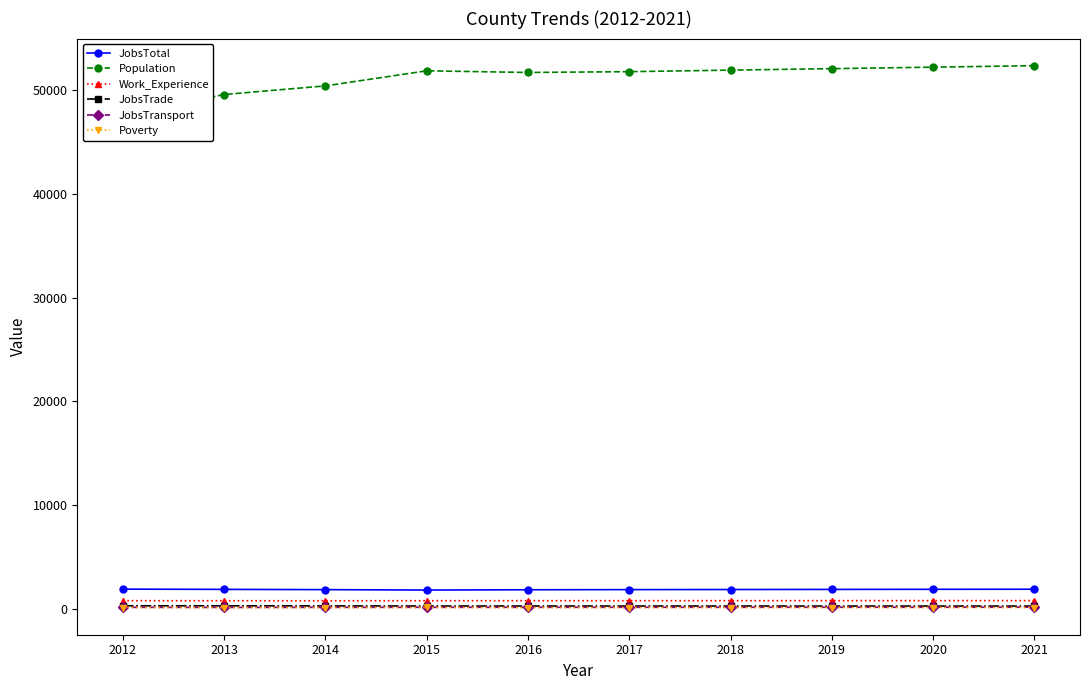

What is the difference between the maximum and minimum values in the JobsTrade series?

27